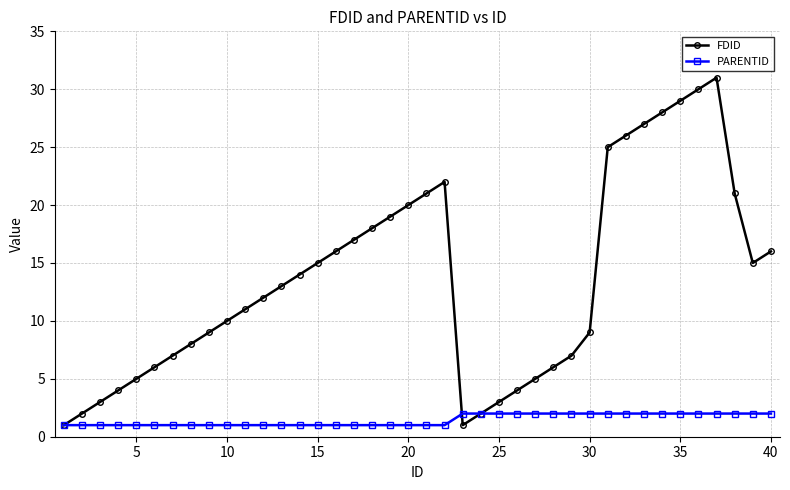

Which series has the largest range (max minus min)?

FDID